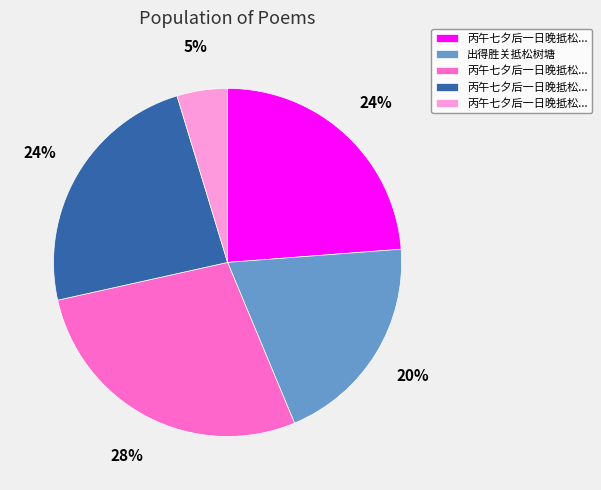

Does any single category account for the majority?

No